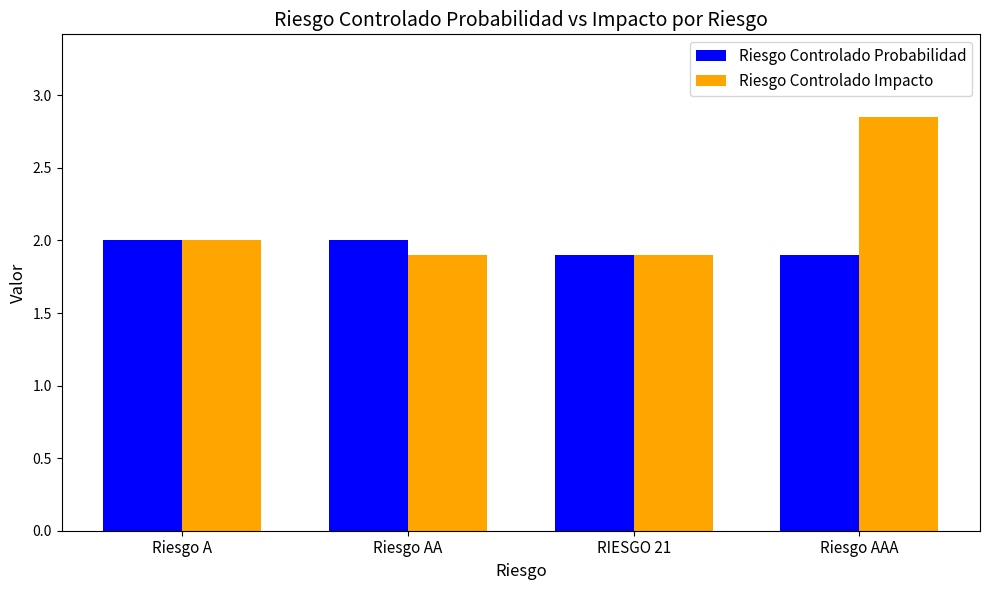

True or false: Riesgo Controlado Impacto has a value of 1.9 at RIESGO 21.

True